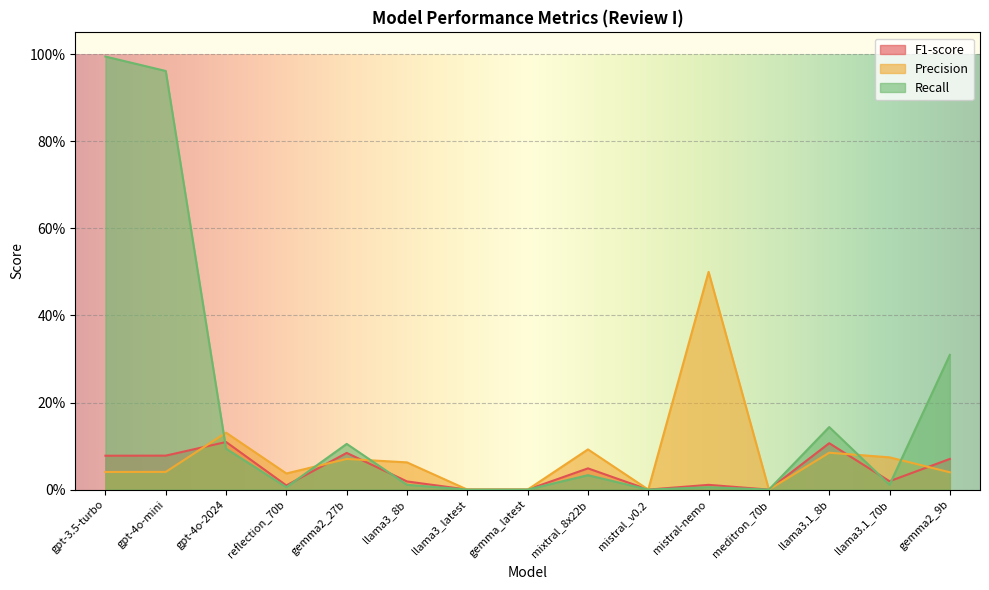

How many intersections are there between F1-score and Recall?

5